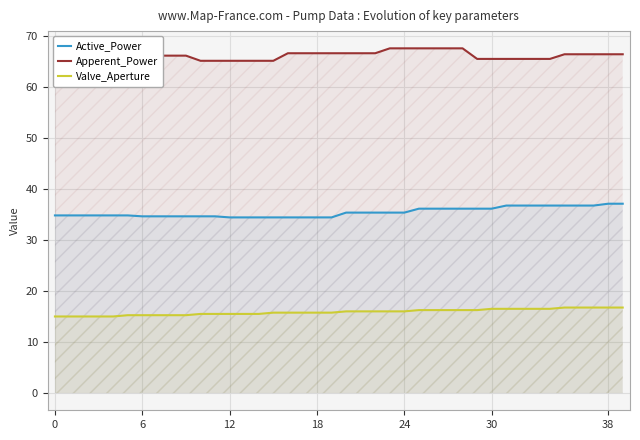

What value does the Valve_Aperture series have at 28?

16.2